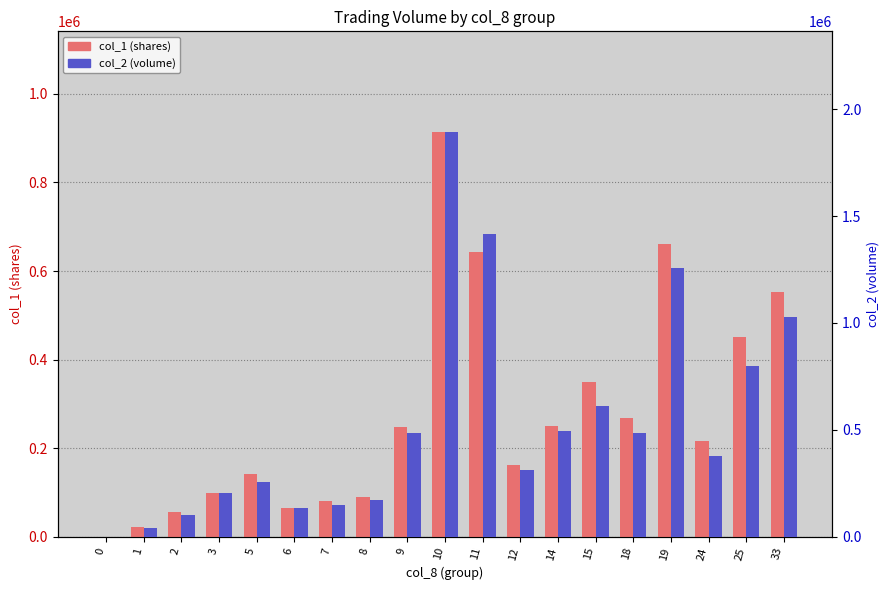

Which has a higher value, 3 or 24?

24